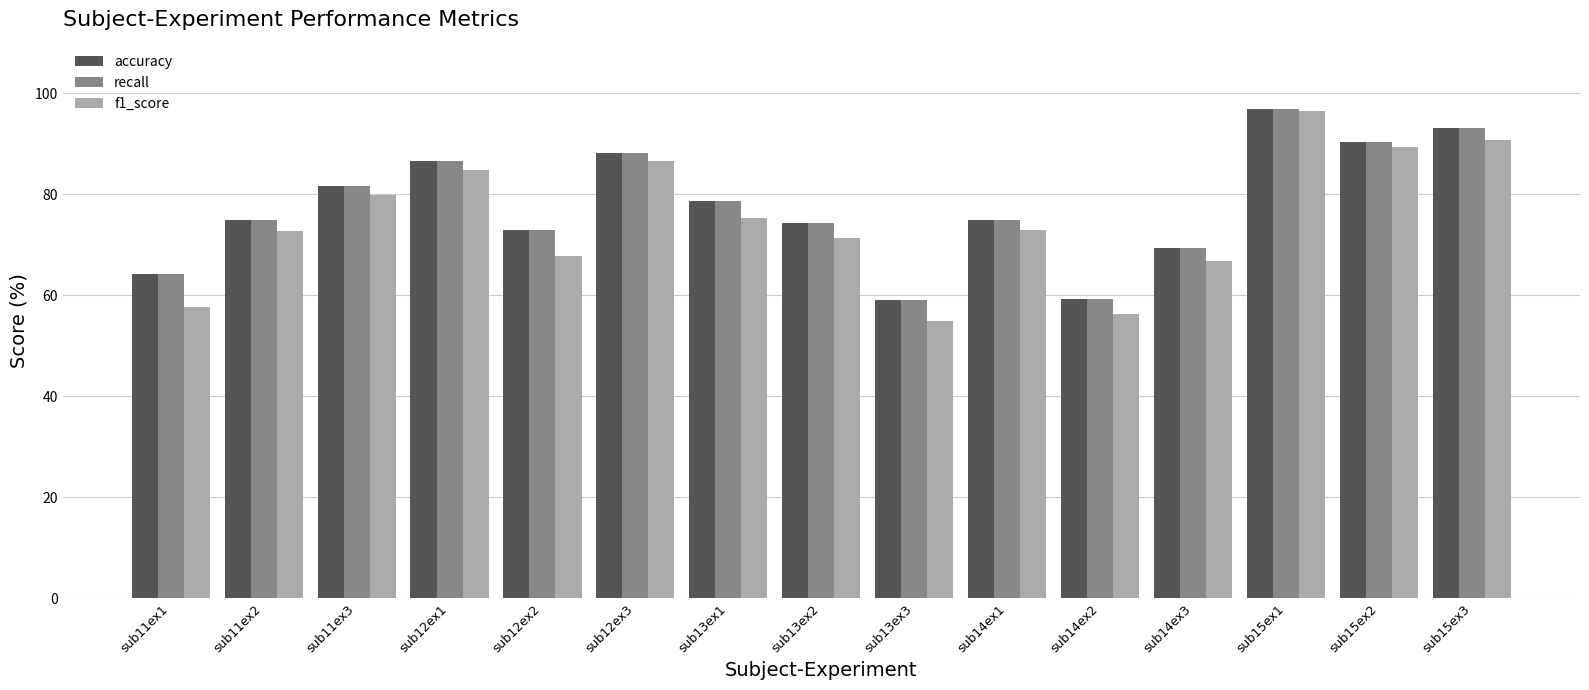

What is the minimum value for f1_score?

54.8